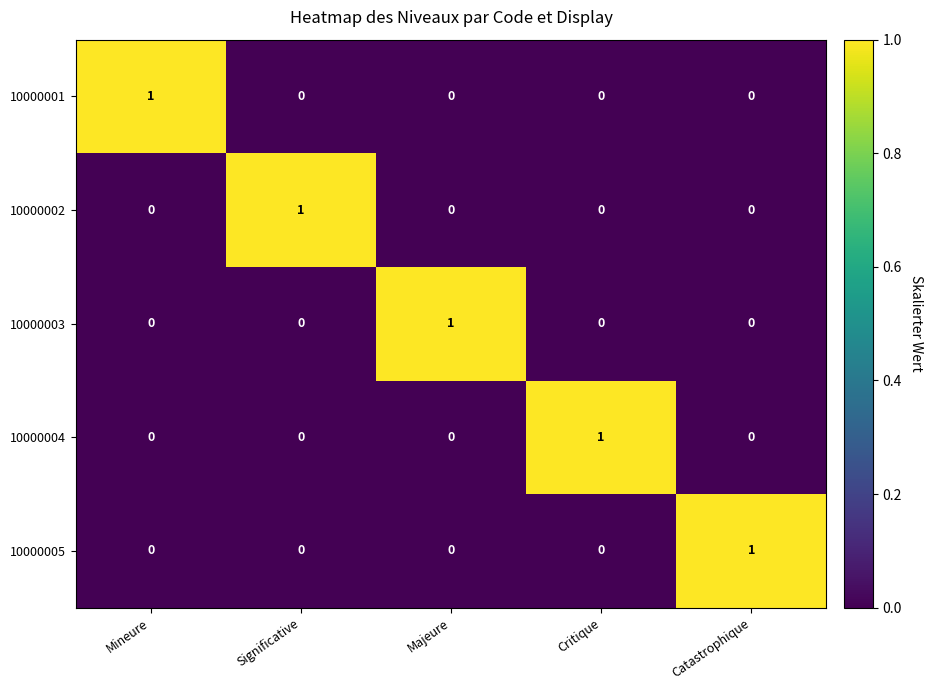

Reading right to left, extract all data points from this chart.

10000001: Catastrophique=0	Critique=0	Majeure=0	Significative=0	Mineure=1
10000002: Catastrophique=0	Critique=0	Majeure=0	Significative=1	Mineure=0
10000003: Catastrophique=0	Critique=0	Majeure=1	Significative=0	Mineure=0
10000004: Catastrophique=0	Critique=1	Majeure=0	Significative=0	Mineure=0
10000005: Catastrophique=1	Critique=0	Majeure=0	Significative=0	Mineure=0